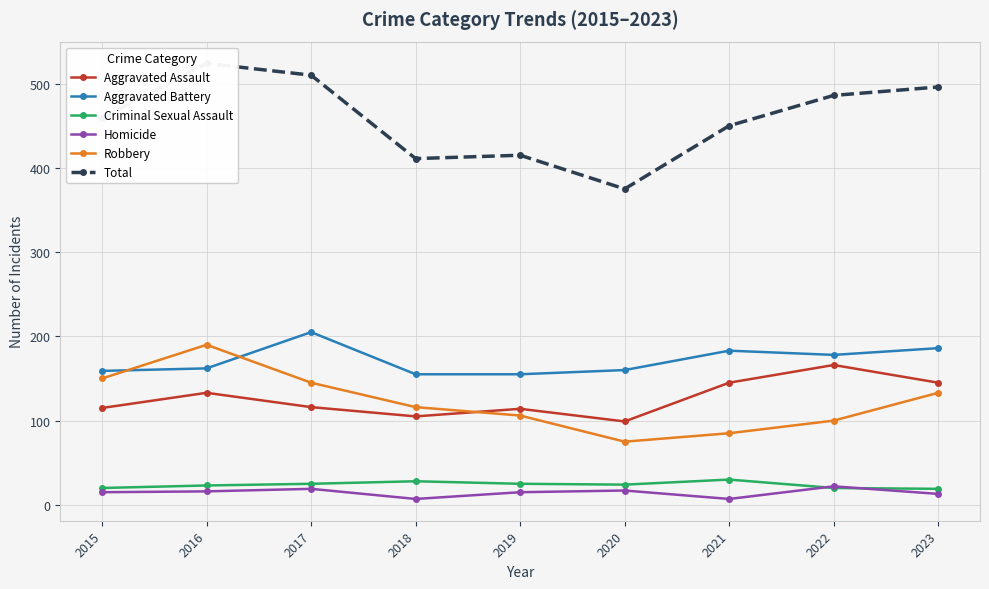

Where is the first local minimum for Aggravated Battery?

2022